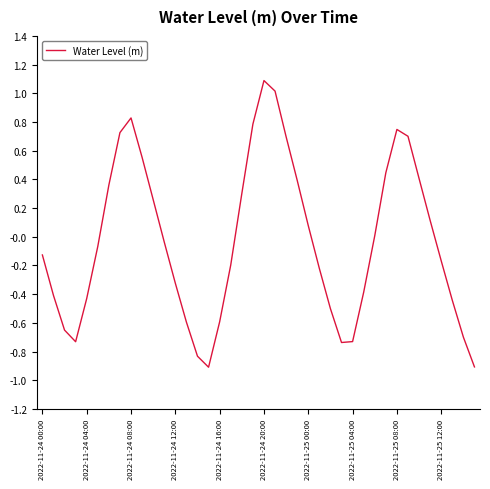

What is the maximum value shown in the chart?

1.1